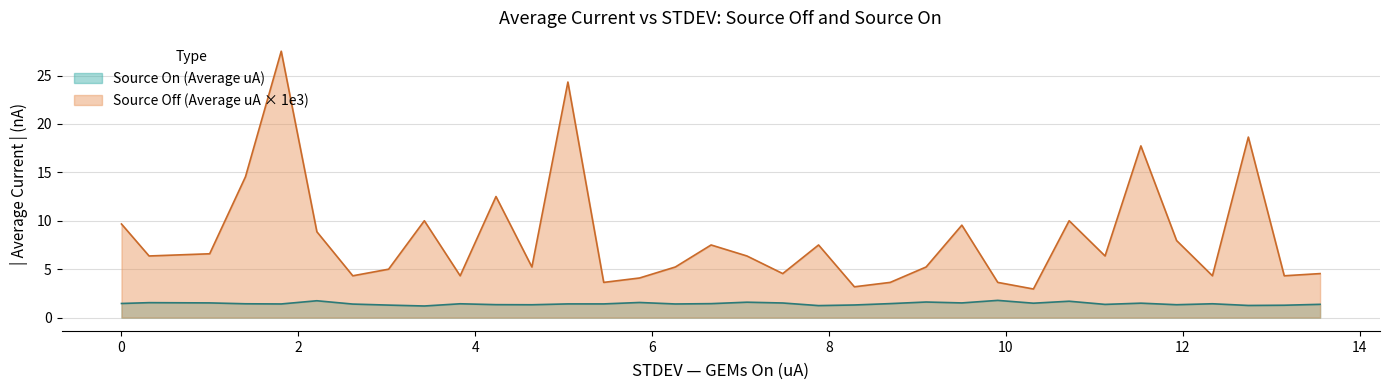

True or false: Source Off (Average uA) has more than 1 points higher than both neighbors.

True